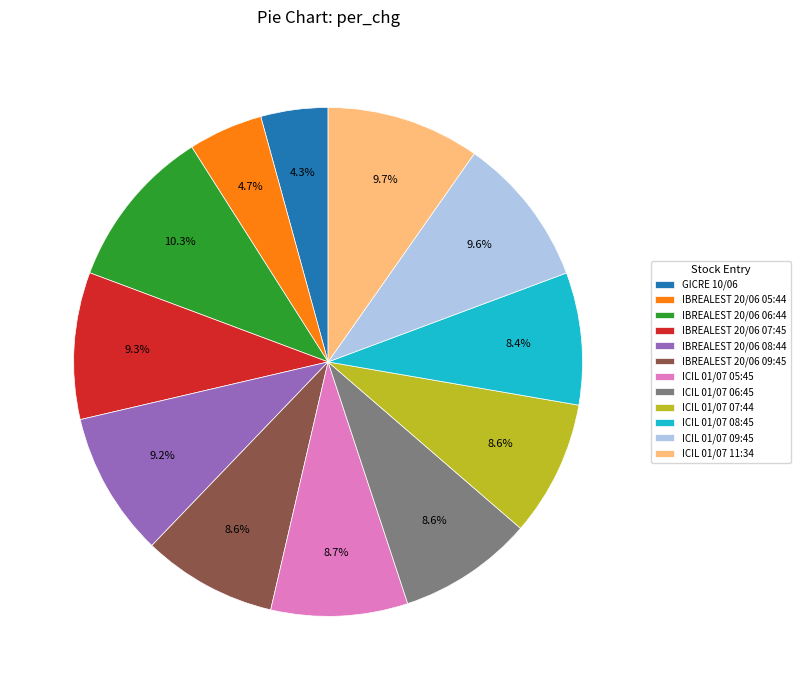

Is GICRE 10/06 the majority of the pie?

No